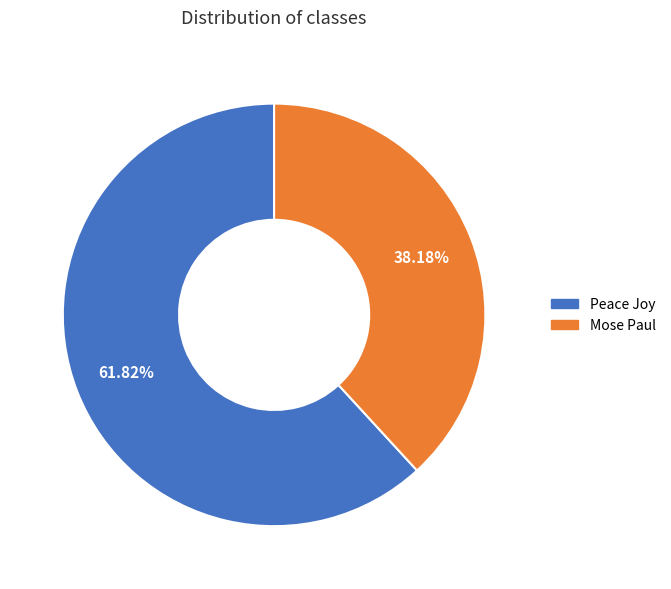

Which slice represents more than half of the pie?

Peace Joy